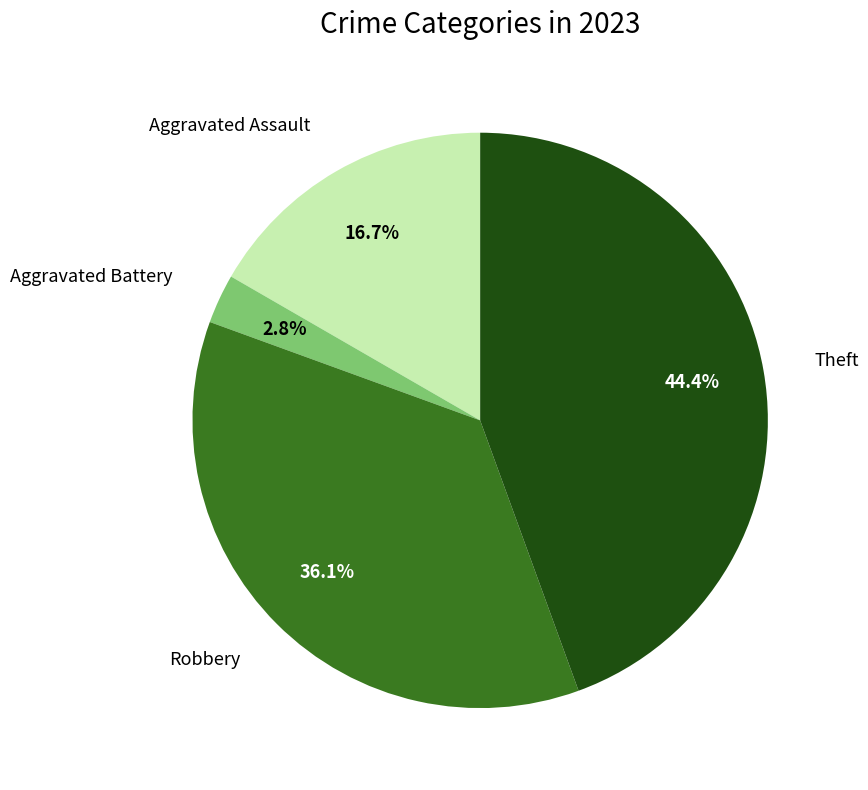

Is there any slice that represents more than half of the pie?

No